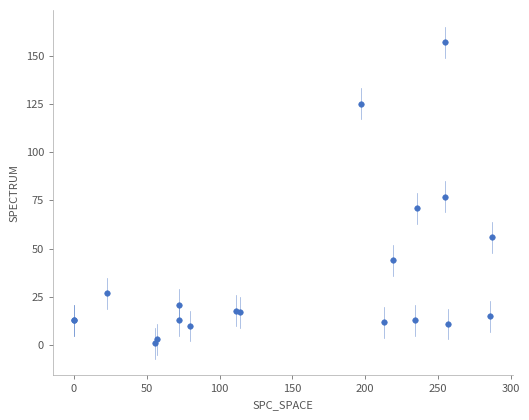

What Y value in the scatter plot is closest to 79?

77